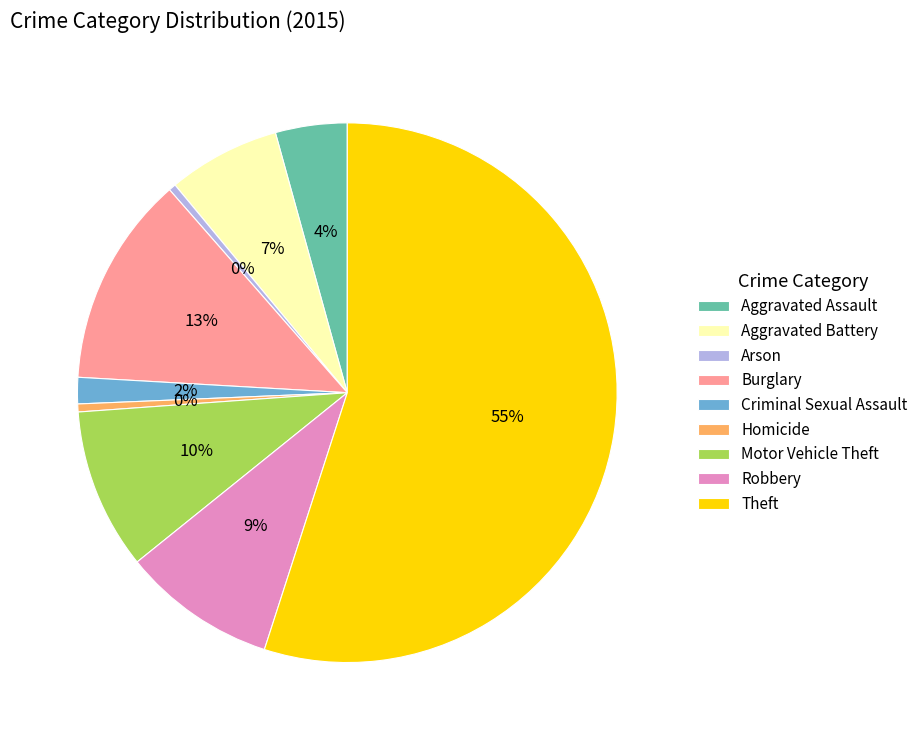

What is the ratio of the value at Burglary to the value at Theft?

0.2